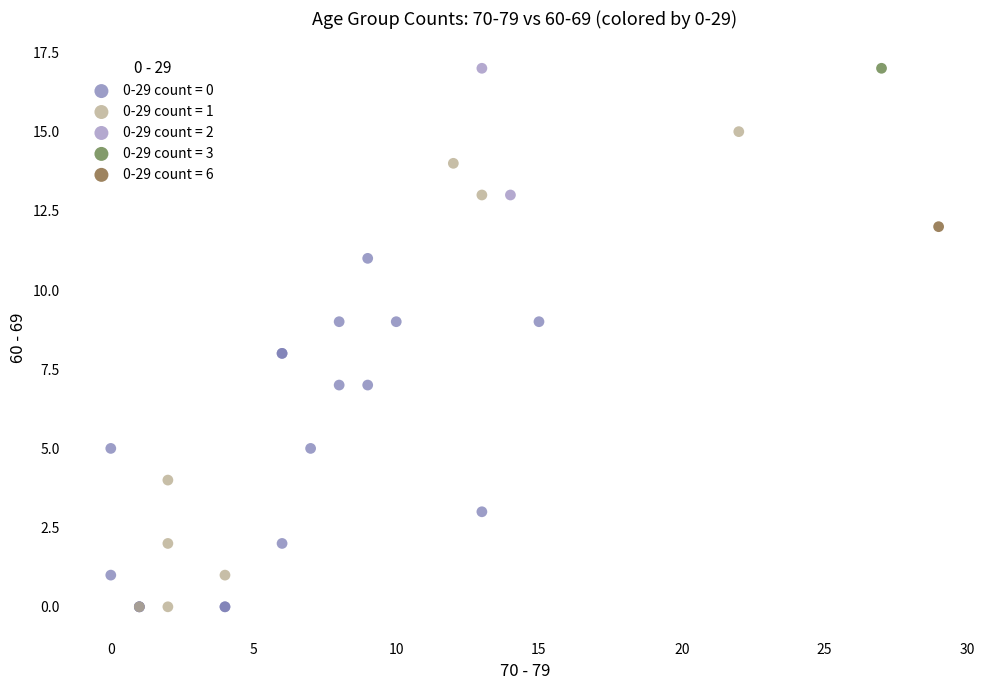

What are all the series names shown in the legend?

0-29 count = 0, 0-29 count = 1, 0-29 count = 2, 0-29 count = 3, 0-29 count = 6